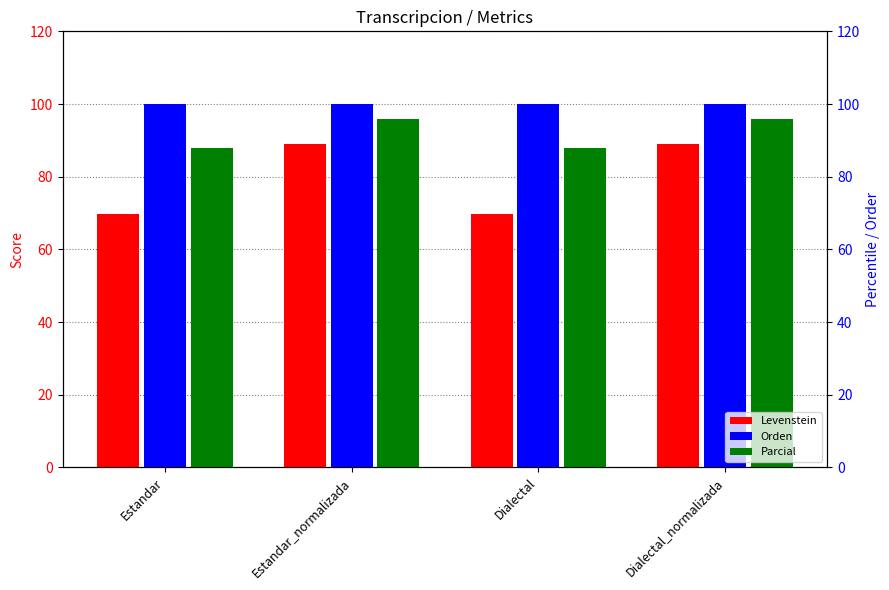

How many categories are shown in the chart?

4